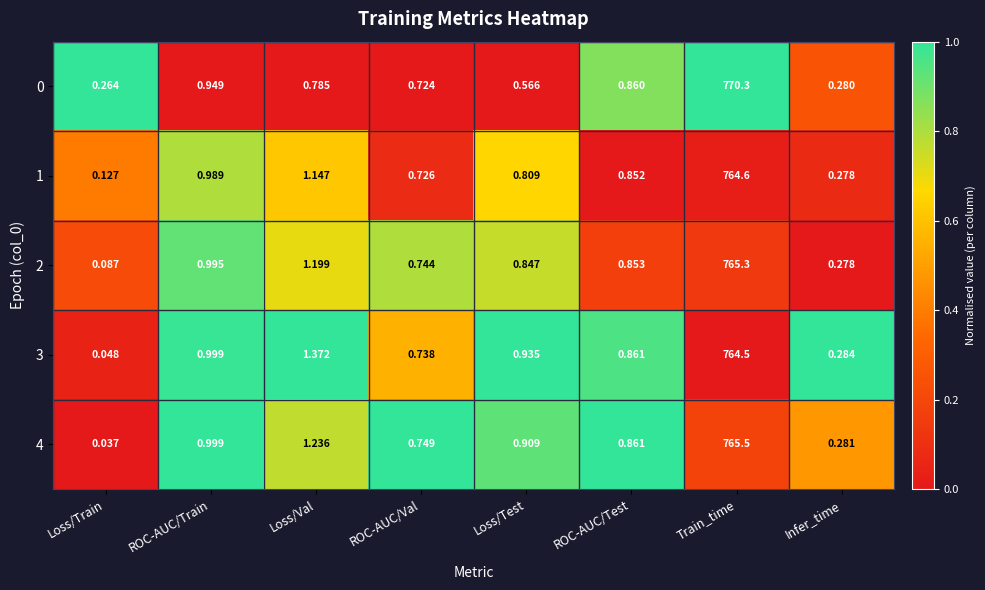

At which category is the sum across all series the highest?

Train_time